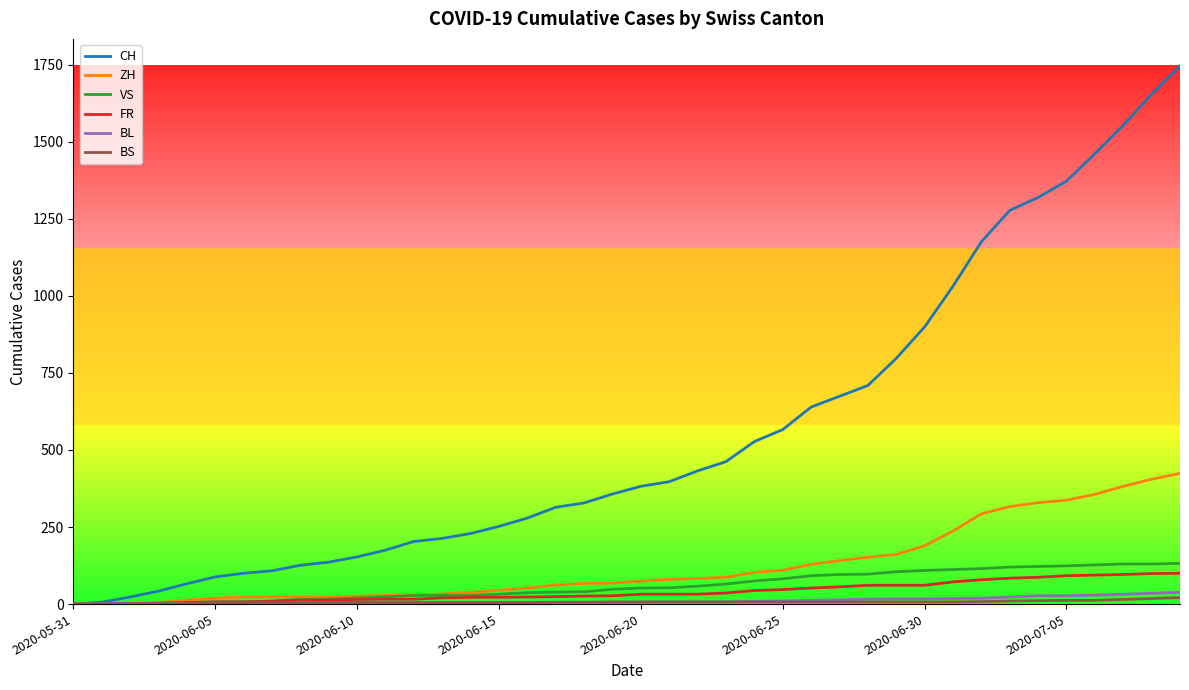

Which series has the largest total across all categories?

CH